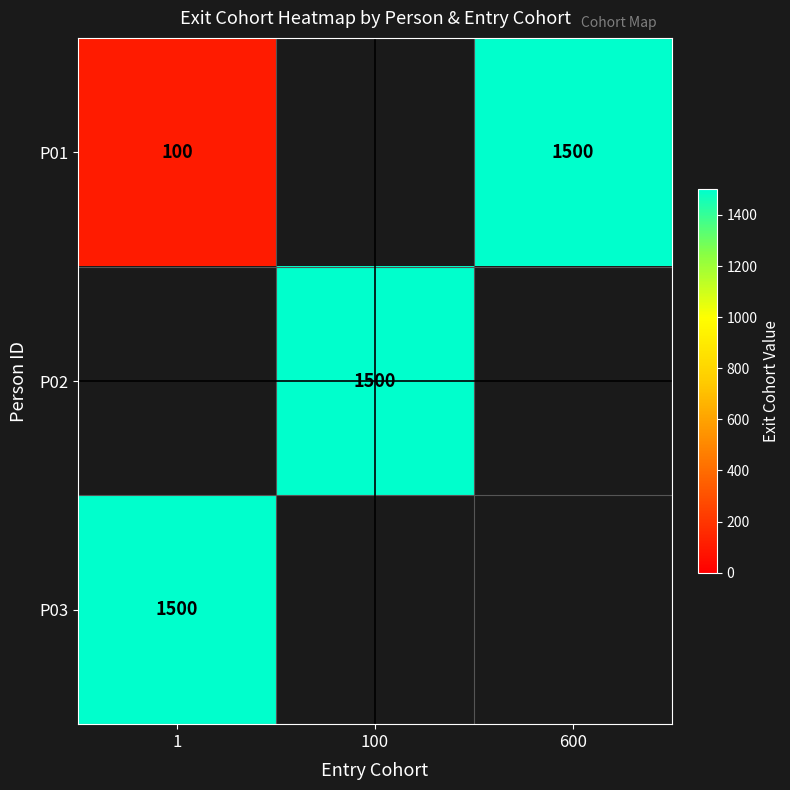

The value of P02 at 100 is 2350. True or false?

False